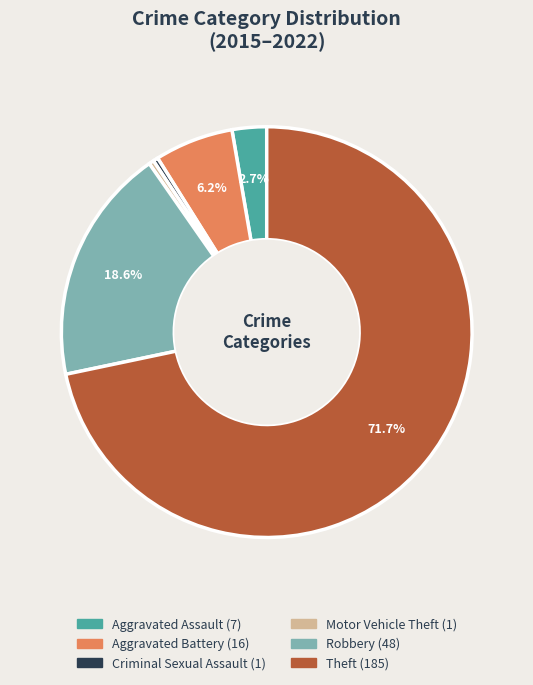

Which category has the biggest portion of the pie?

Theft